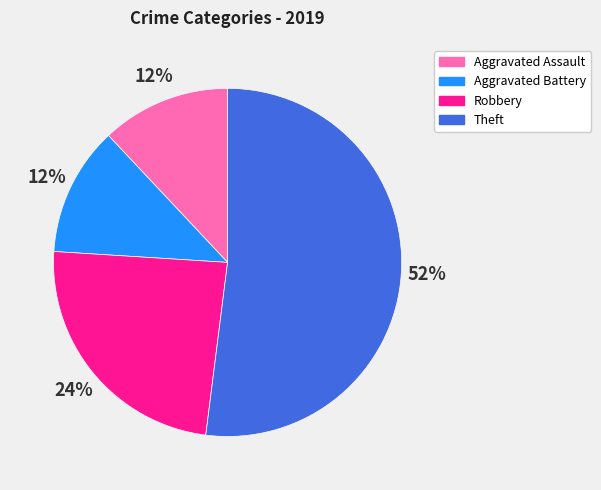

What is the ratio of the value at Robbery to the value at Theft?

0.5